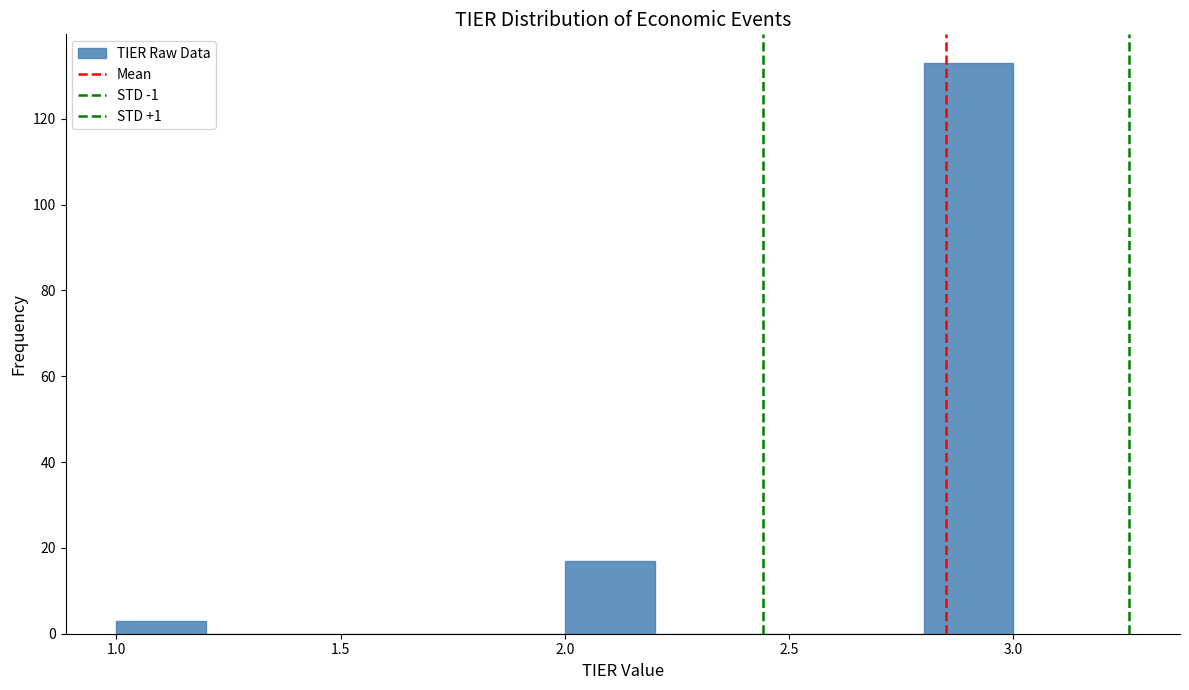

How tall is the bar that spans 2.8 to 3.0 on the x-axis? The values are not printed on the chart, so give them approximately, as read against the axis.

134